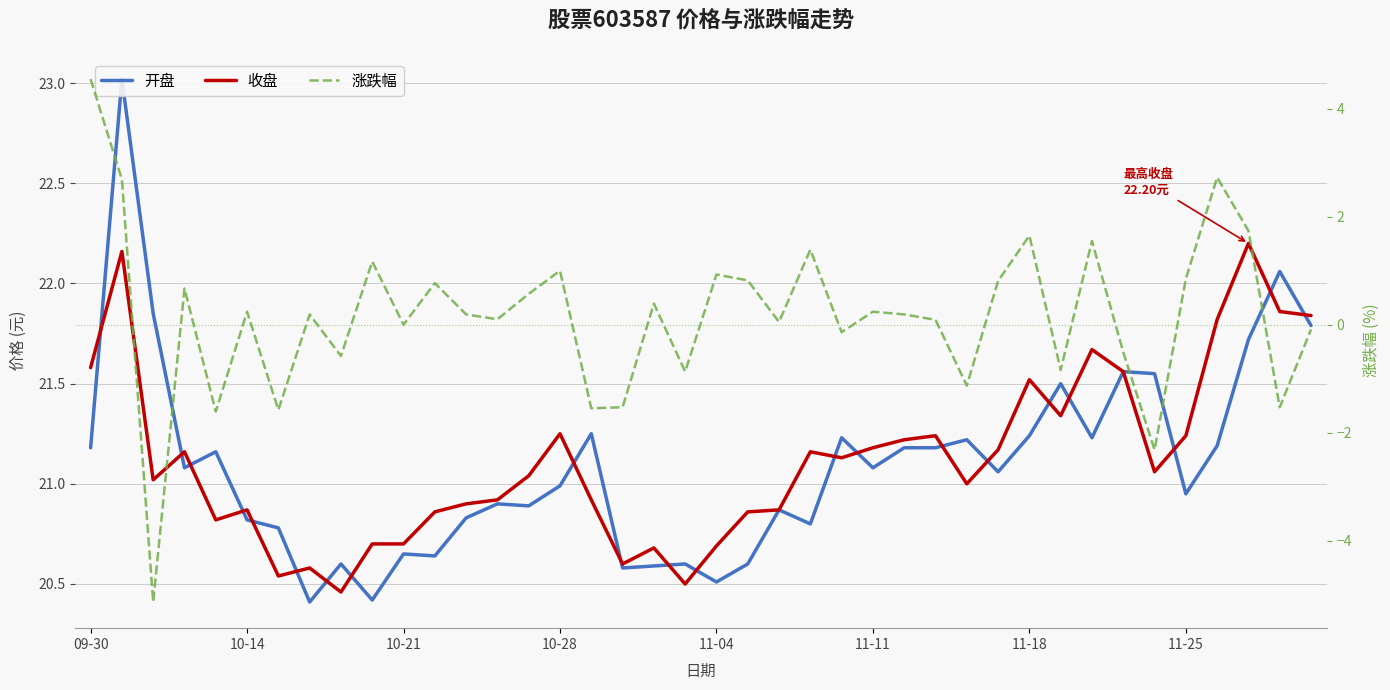

What are all the series names shown in the legend?

开盘, 收盘, 涨跌幅